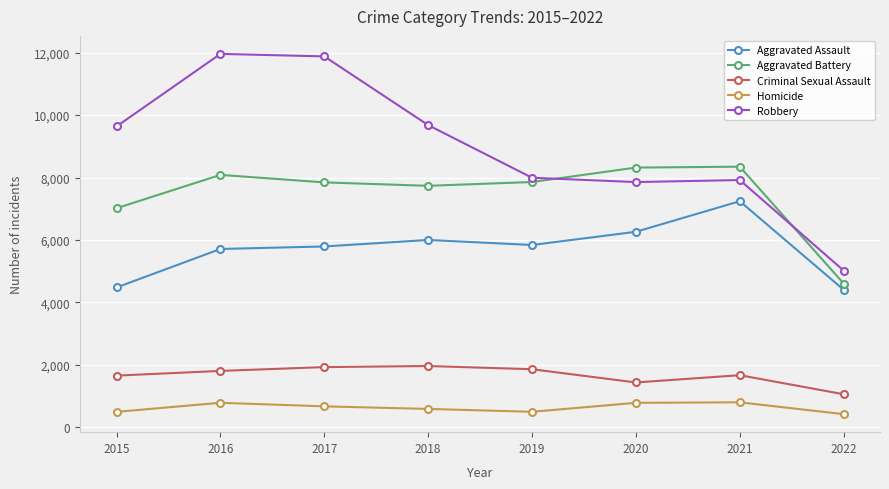

Is the value of Aggravated Assault at 2018 greater than the value of Robbery at 2021?

No